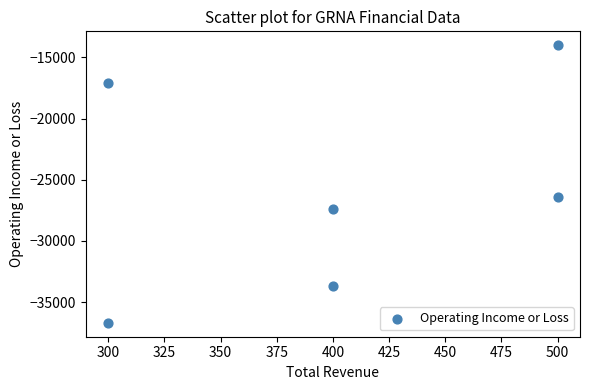

What is the average X value?

400